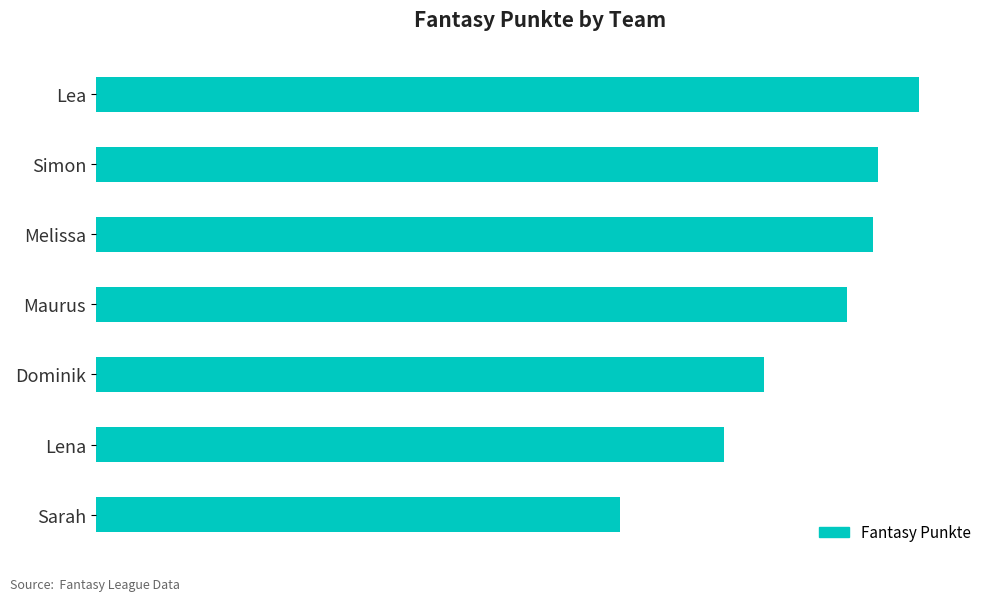

What is the difference between the maximum and second lowest values?

922